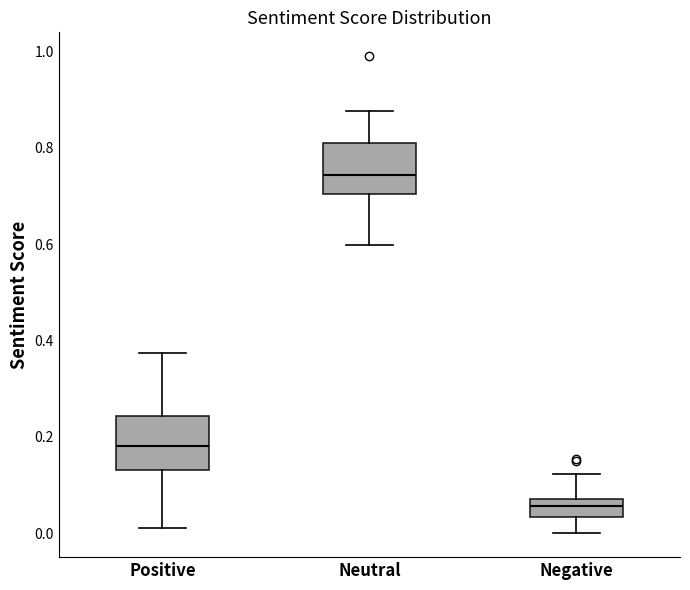

Where does the median line of the box for Neutral sit on the y-axis? The values are not printed on the chart, so give them approximately, as read against the axis.

0.74